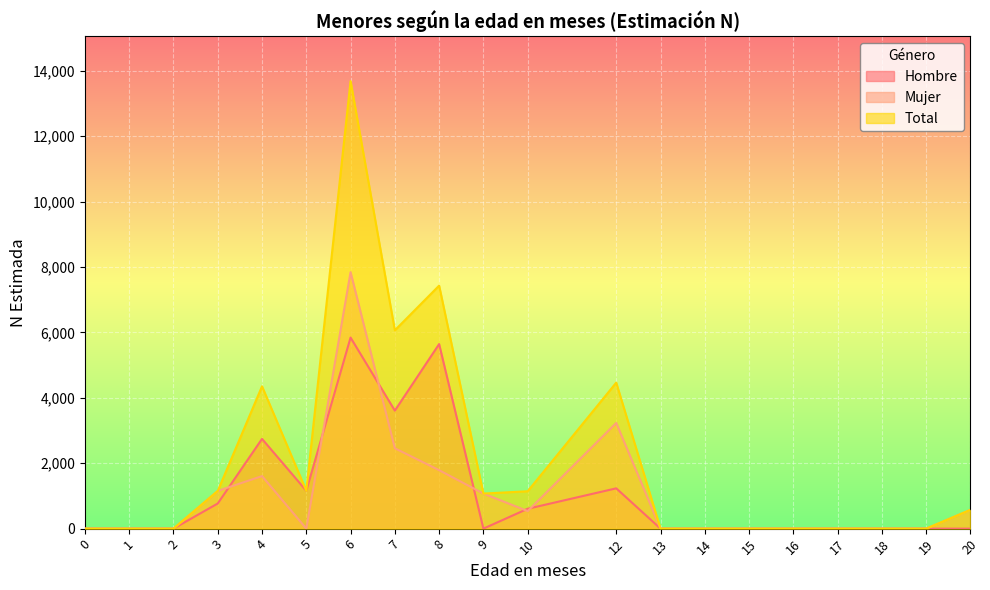

The value of Mujer at 14 is 0. True or false?

True